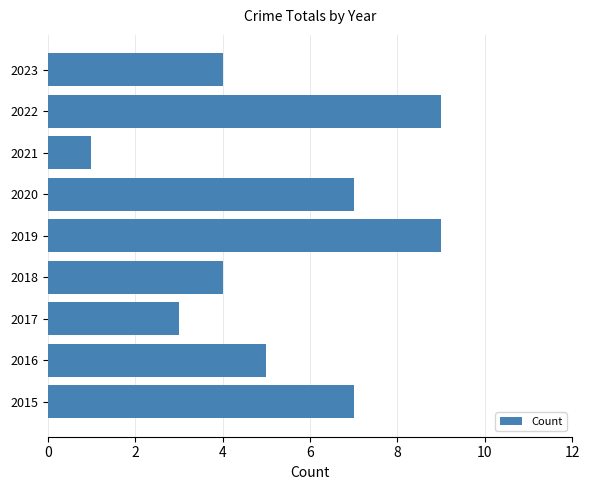

What is the difference between the maximum and minimum values?

8